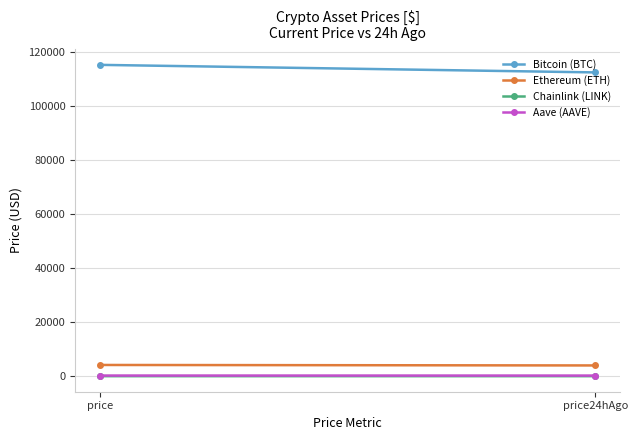

Which label corresponds to the smallest value in the chart?

price24hAgo